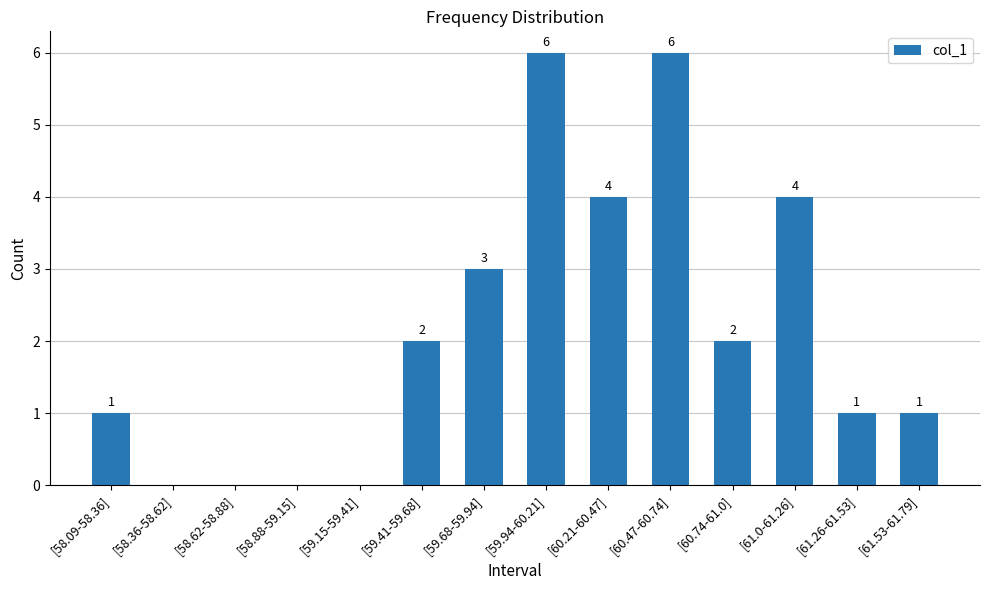

What is the greatest value displayed?

6